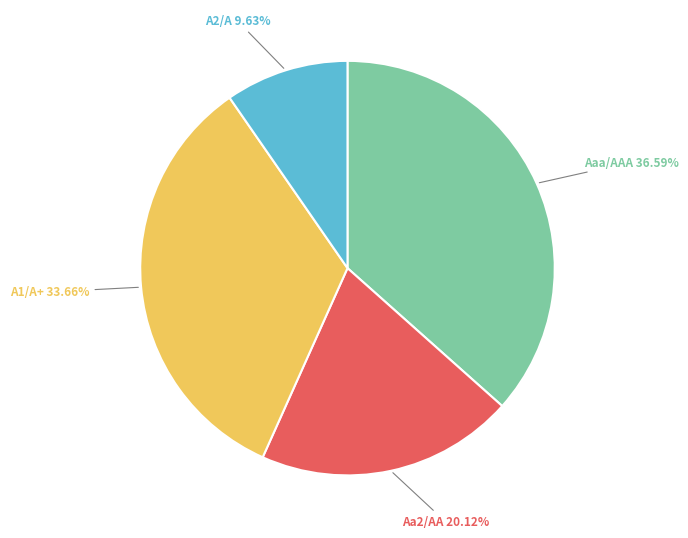

Is there a majority slice in this chart?

No